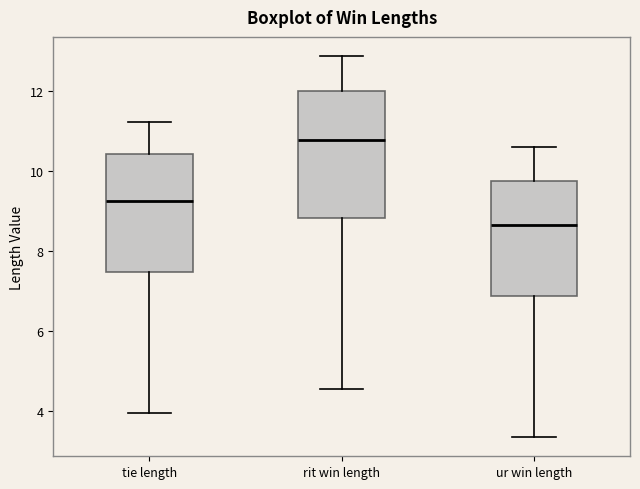

Where does the upper whisker of the box for rit win length end on the y-axis? The values are not printed on the chart, so give them approximately, as read against the axis.

12.8